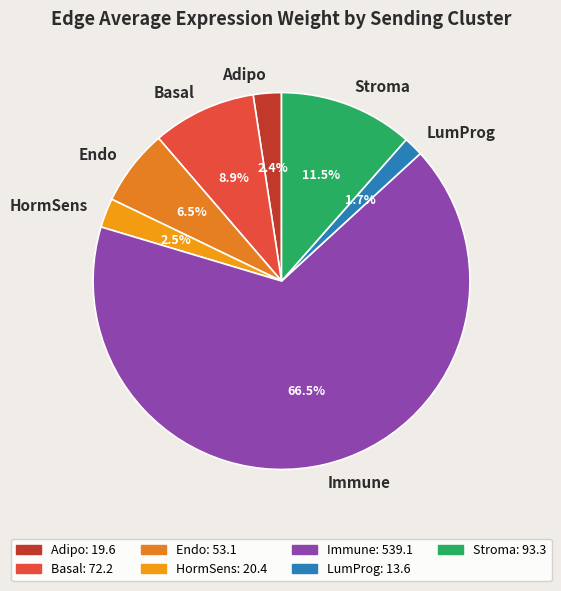

Approximately how many times larger is the value at Stroma compared to Adipo?

4.8